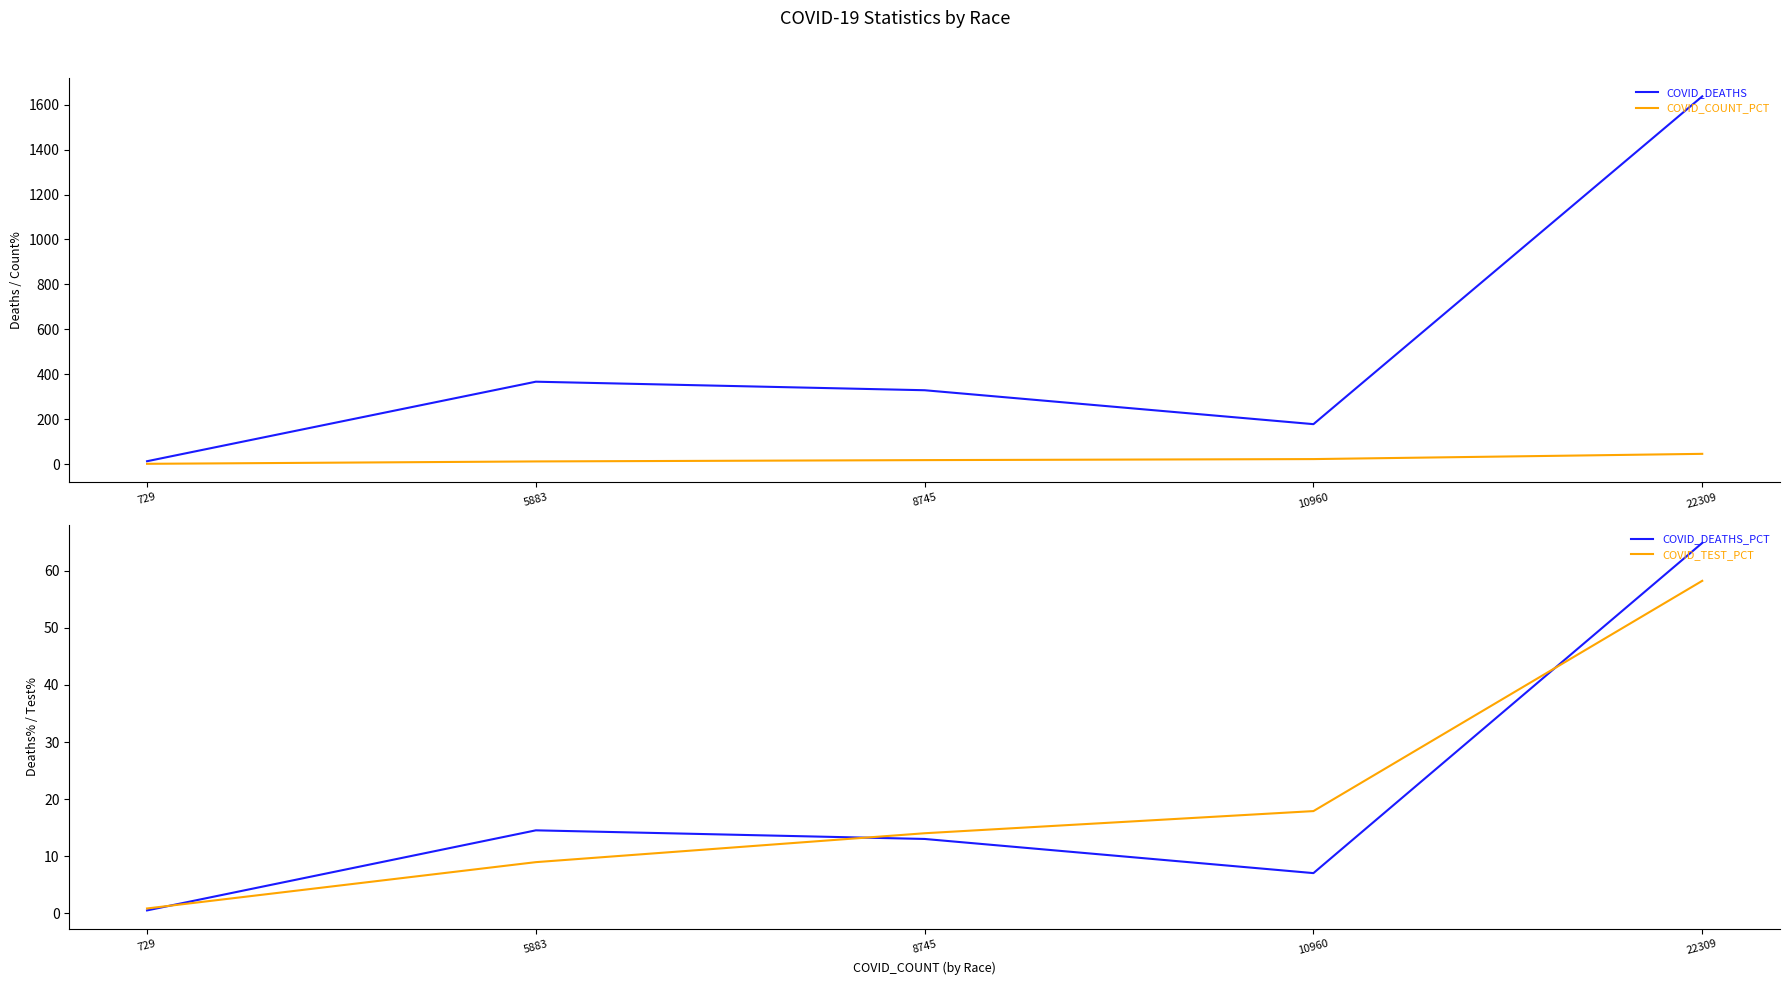

Is this an area chart (filled region under the line)?

No